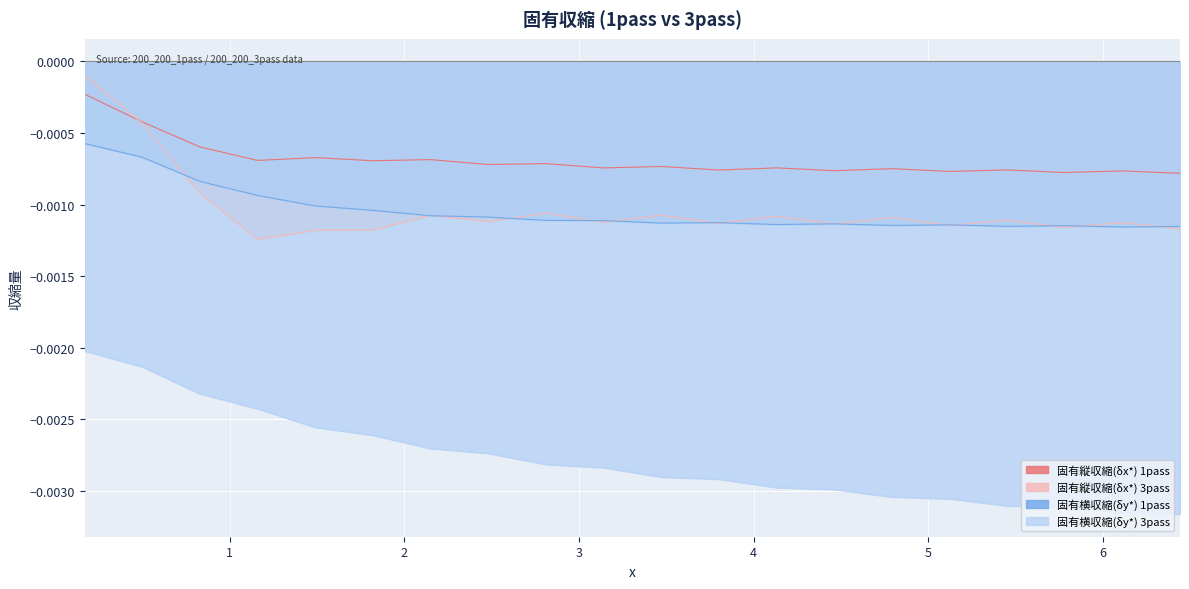

True or false: 固有横収縮(δy*) 1pass and 固有横収縮(δy*) 3pass intersect in this chart.

False